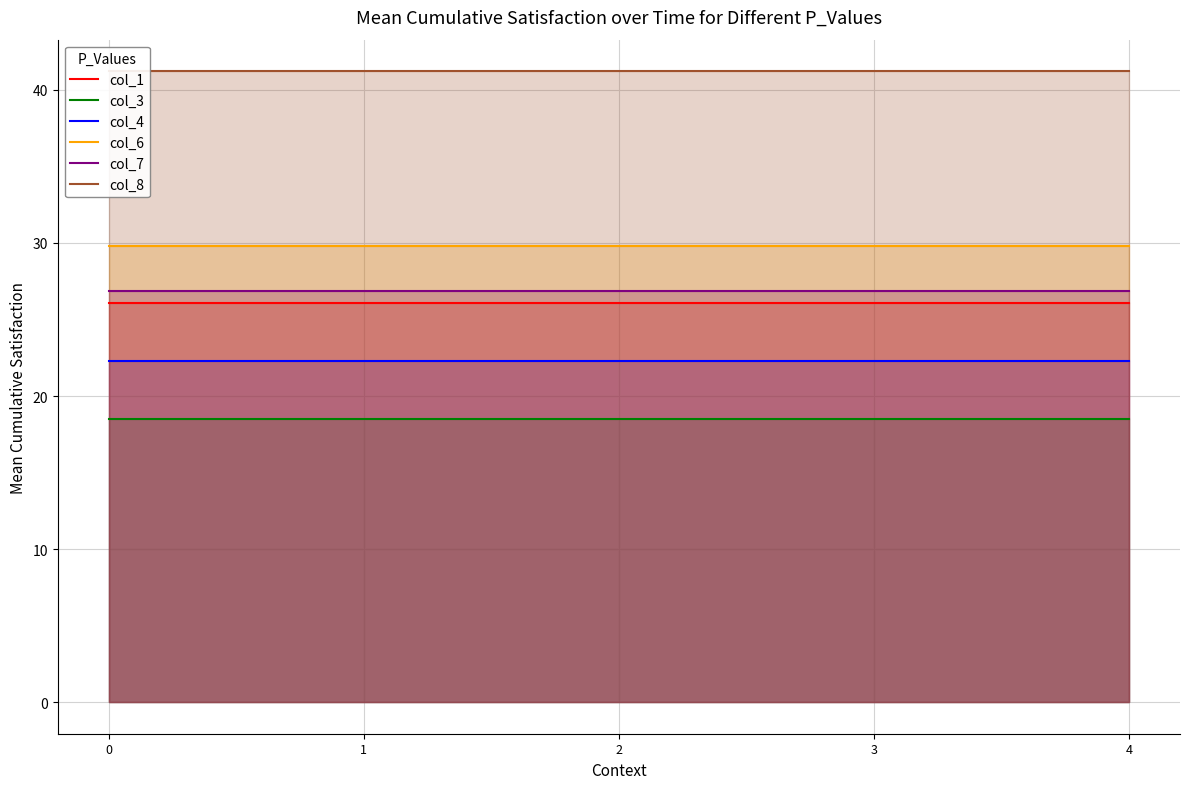

What value does the col_1 series have at 4?

26.1